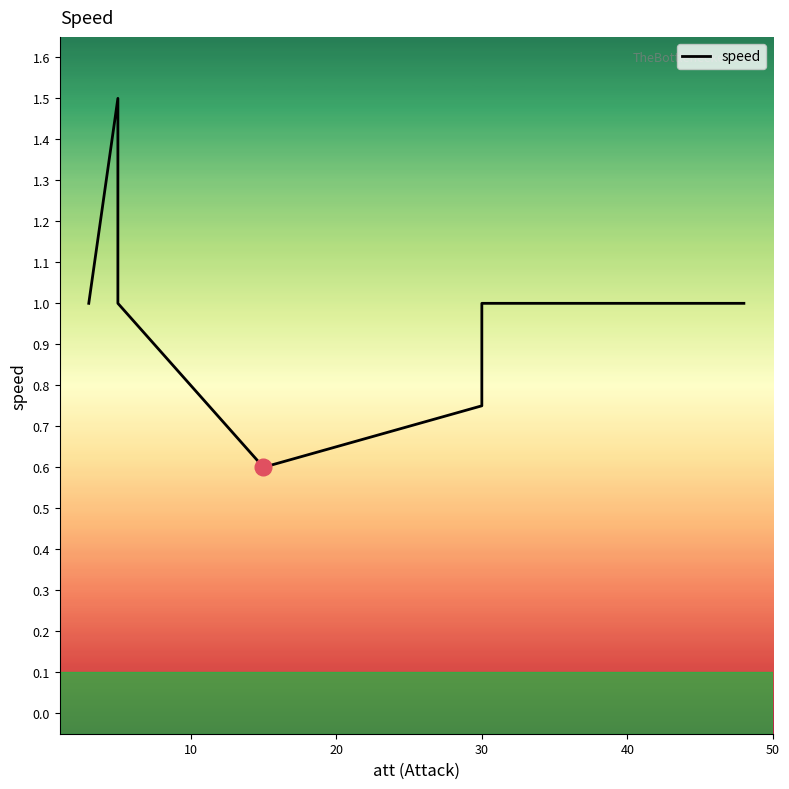

What is the ratio of the value at 8 to the value at 9?

1.0